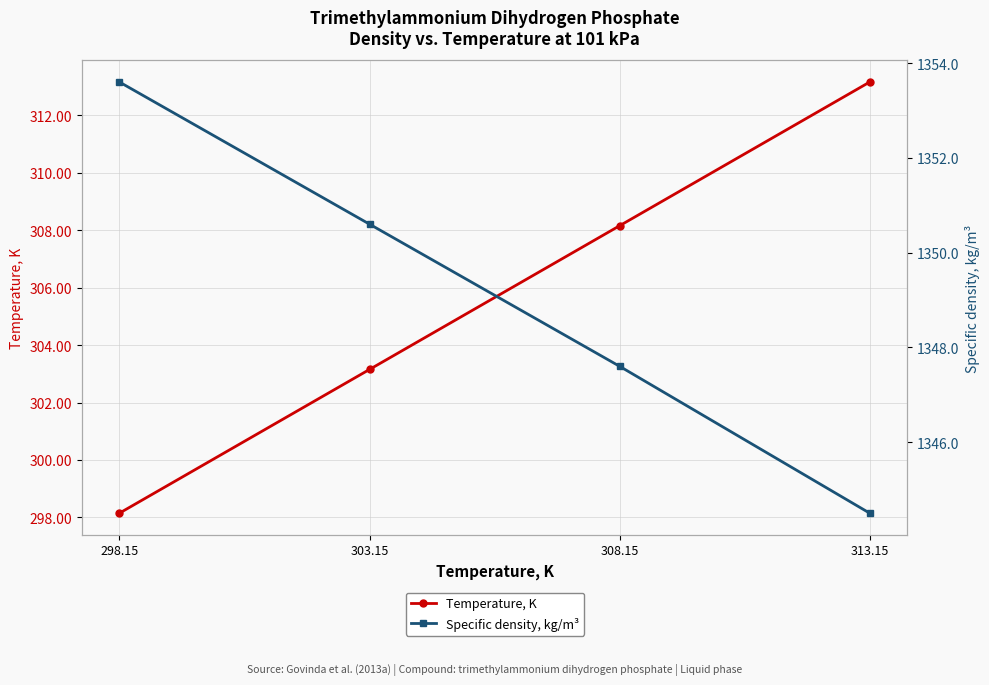

Does the chart have visible grid lines?

Yes